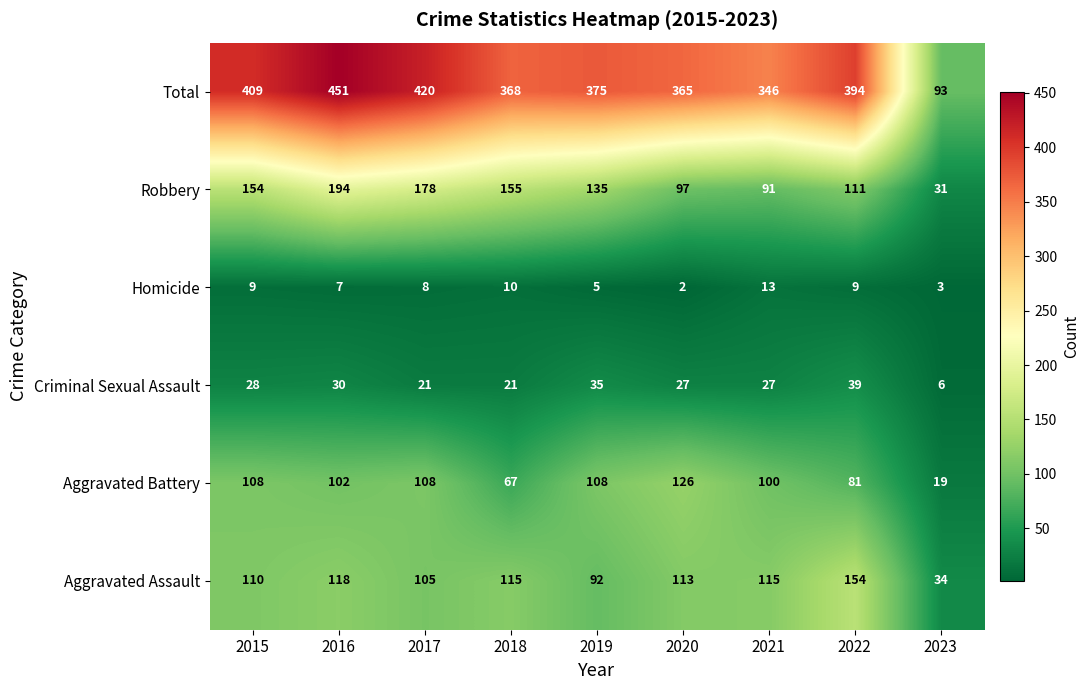

What is the difference between the maximum and minimum values in the Homicide series?

11